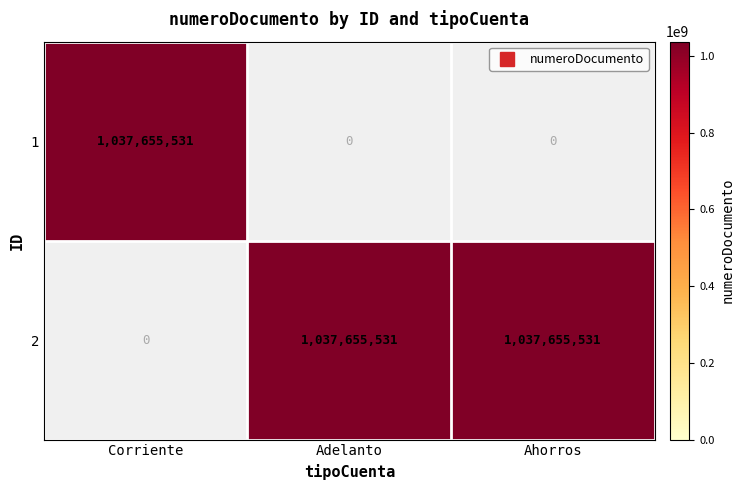

The value of 1 at Adelanto is 0. True or false?

True